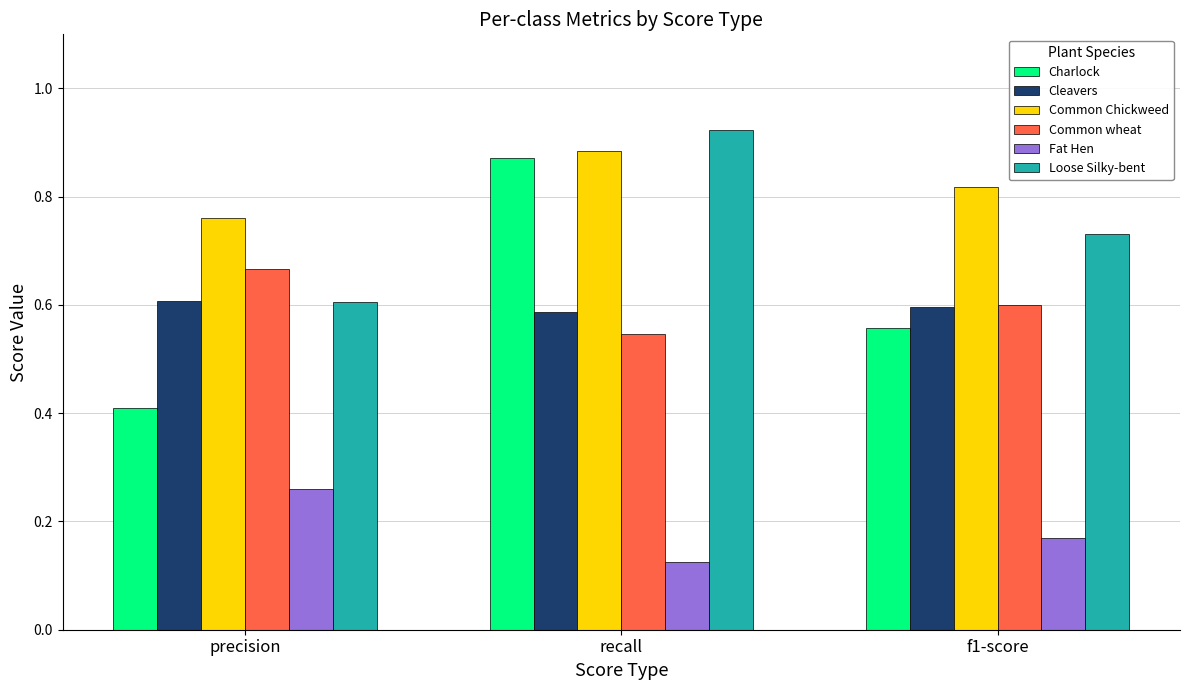

At which category does the chart reach its minimum across all series?

recall